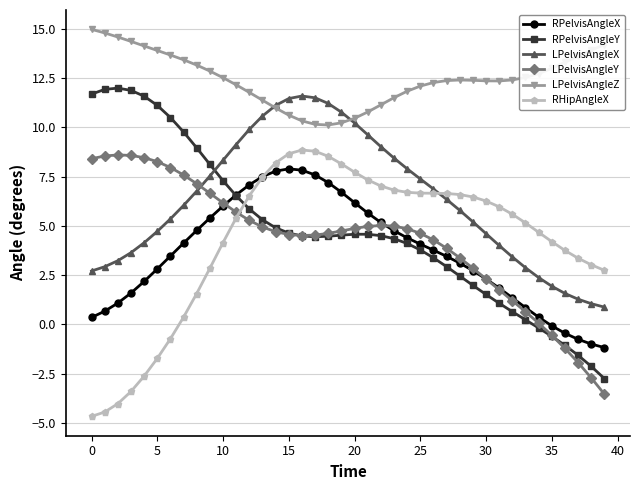

What is the greatest value displayed?

15.0